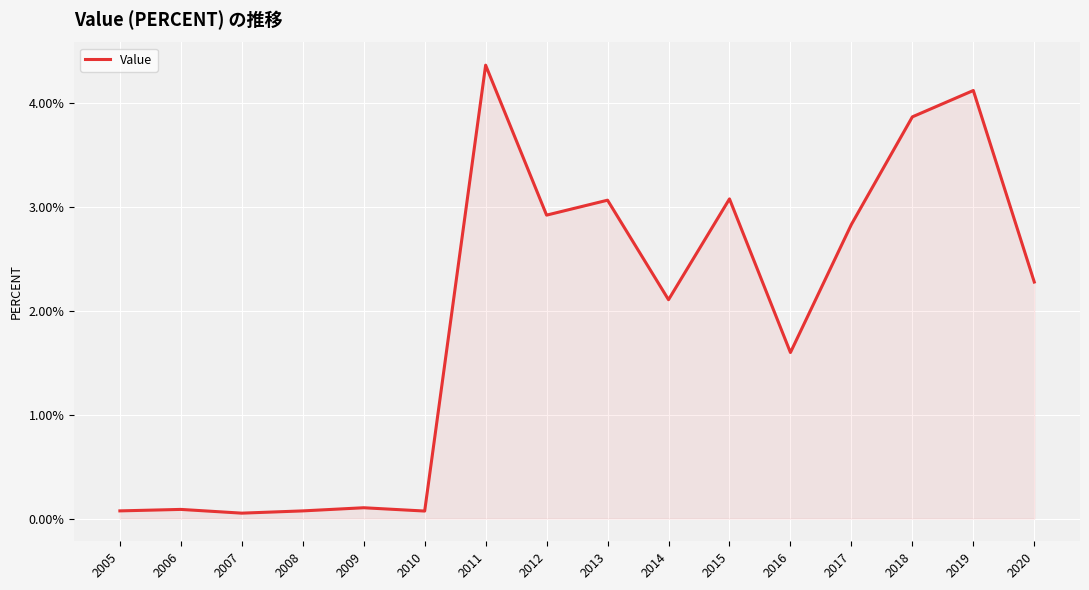

Is it true that the value at 2019 is 6.7?

False